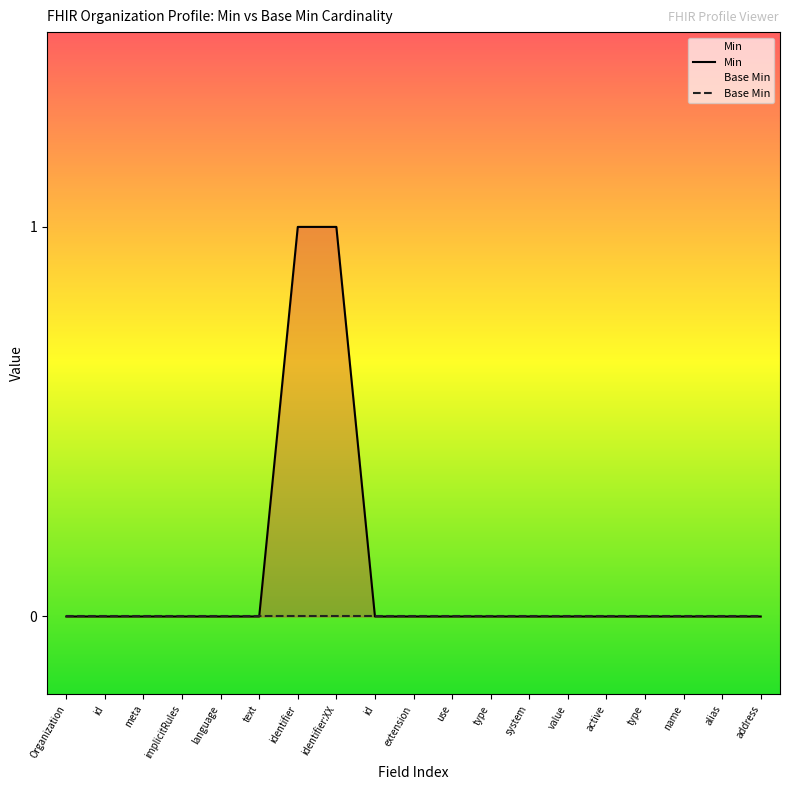

What are all the series names shown in the legend?

Min, Base Min